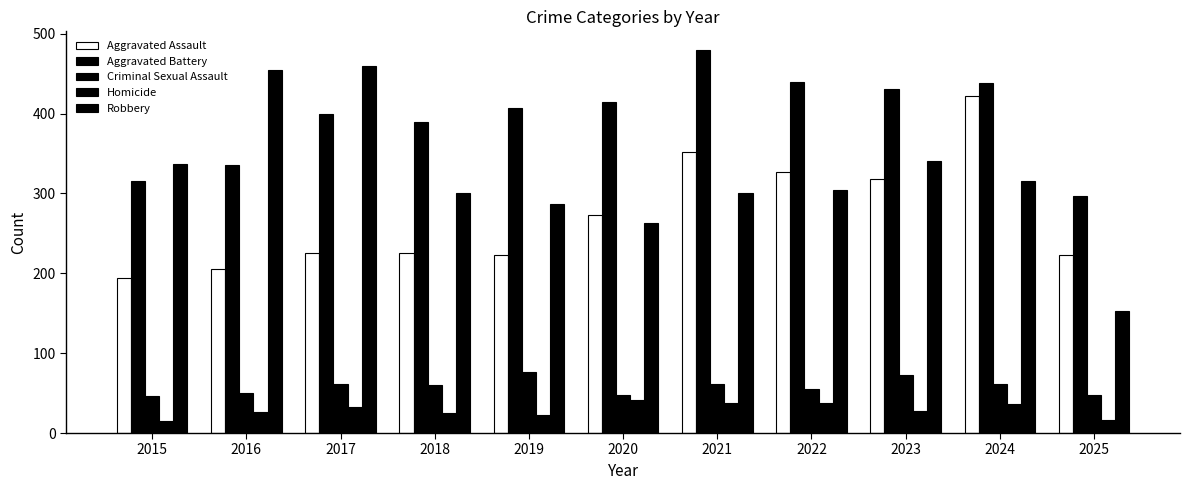

What is the difference between the maximum and minimum values in the Homicide series?

26